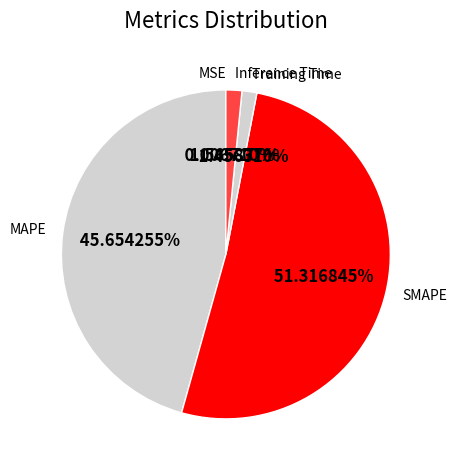

What is the largest slice in the pie chart?

SMAPE